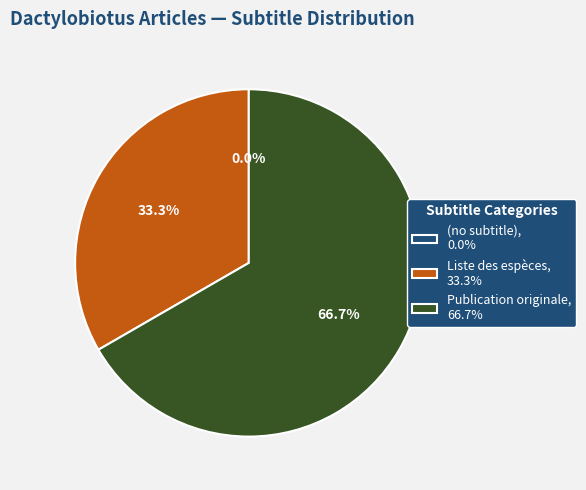

Rank the categories by value from highest to lowest.

Publication originale, Liste des espèces, (no subtitle)